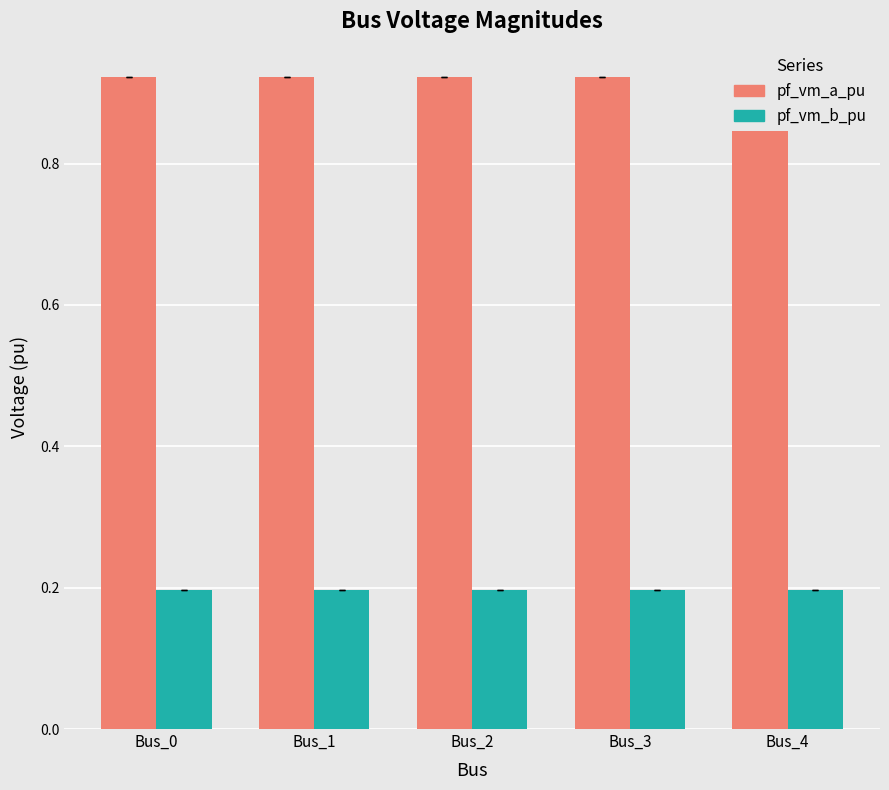

At how many categories does at least one series exceed 0?

5